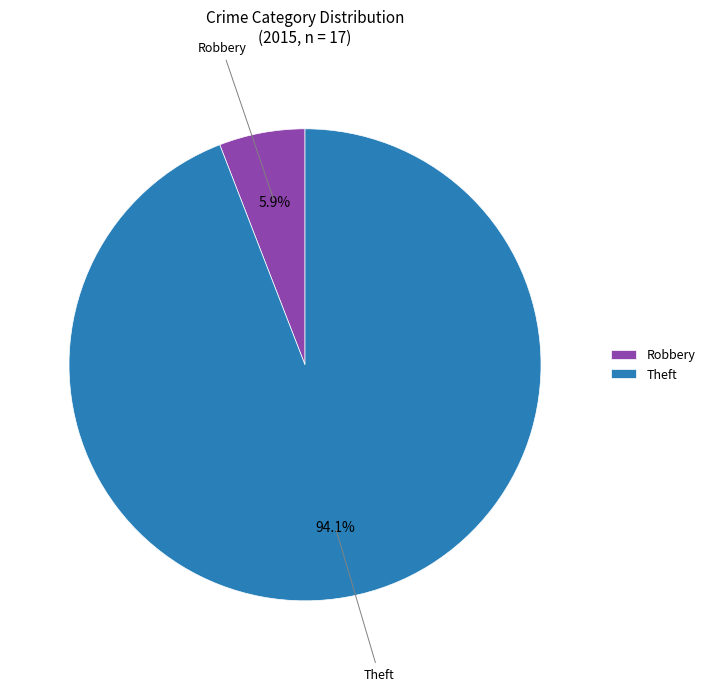

How many segments does this pie chart have?

2